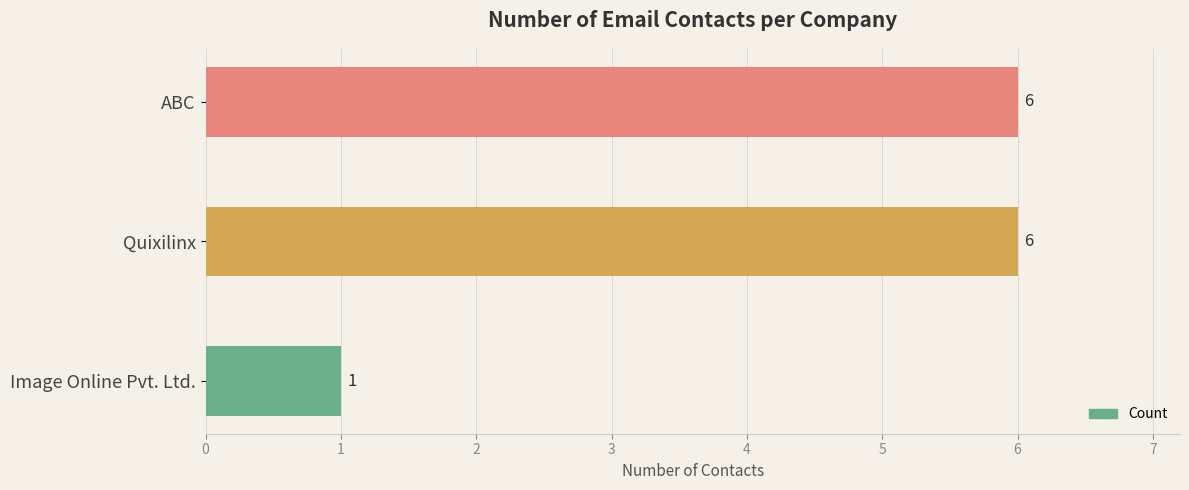

Reading top to bottom, extract all data points from this chart.

ABC=6	Quixilinx=6	Image Online Pvt. Ltd.=1